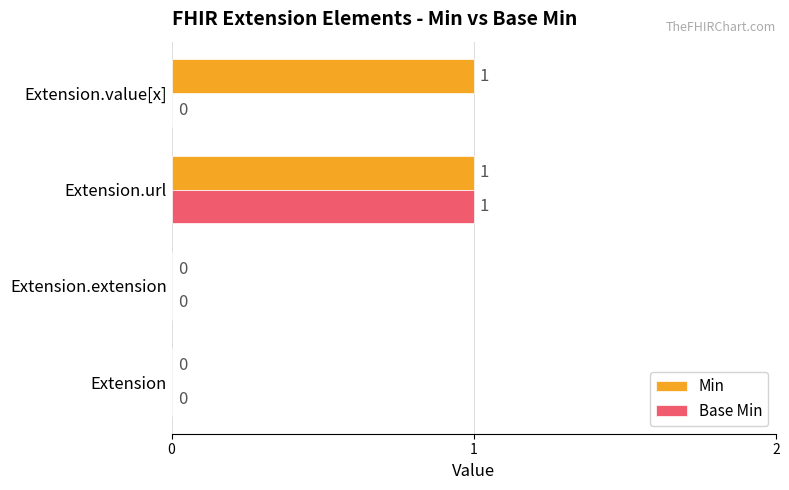

Which series has the largest total across all categories?

Min